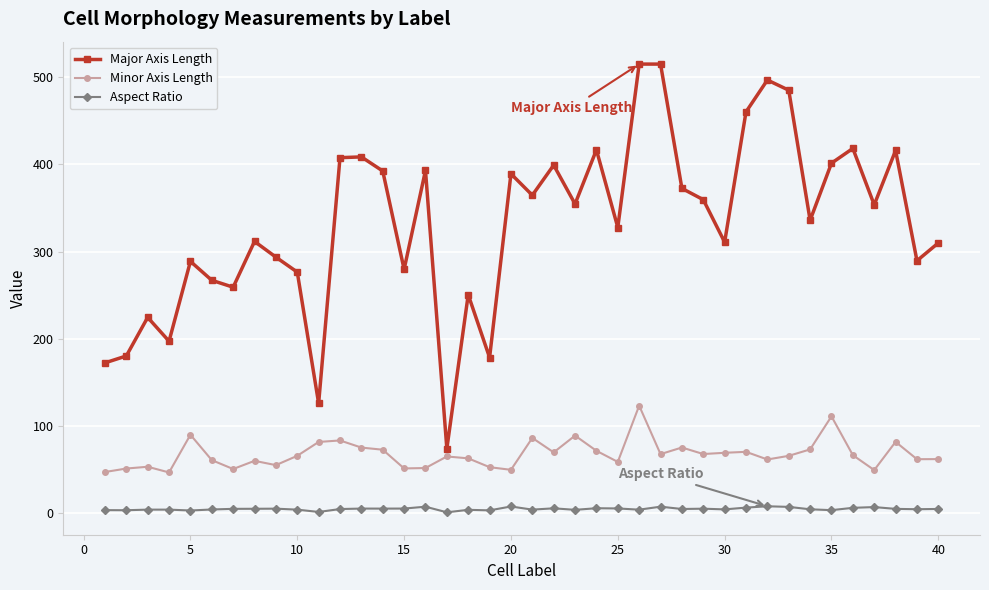

List the series in order of their overall mean, highest first.

Major Axis Length, Minor Axis Length, Aspect Ratio